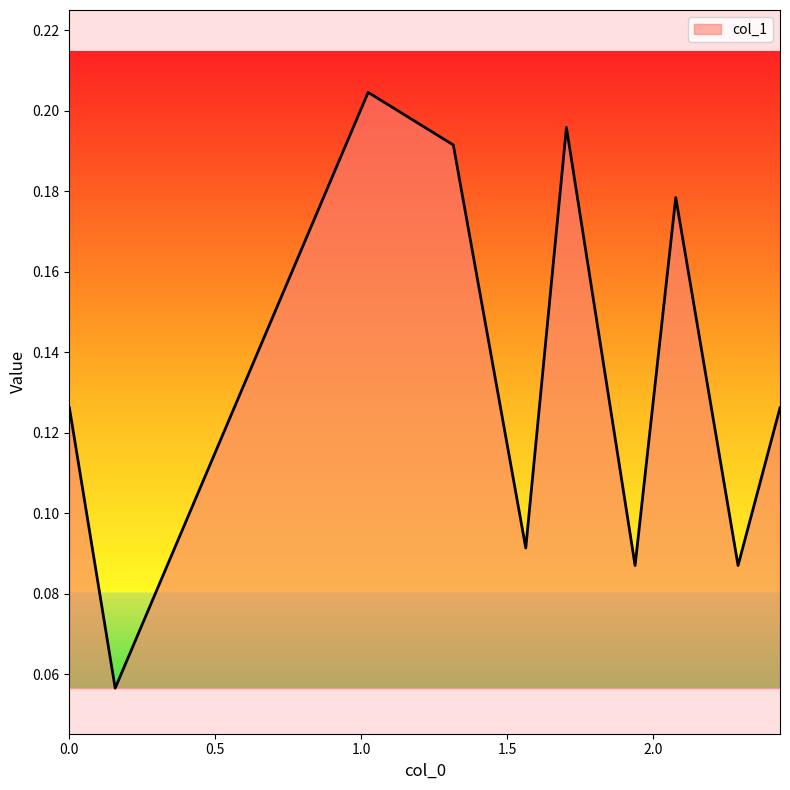

How many values are between 0 and 1?

10